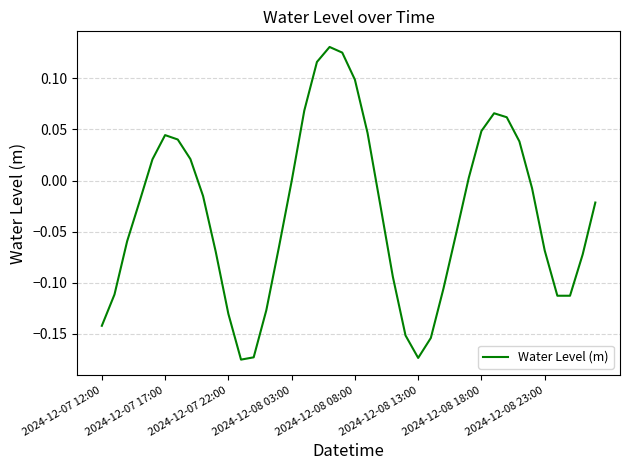

What is the difference between the maximum and minimum values?

0.3